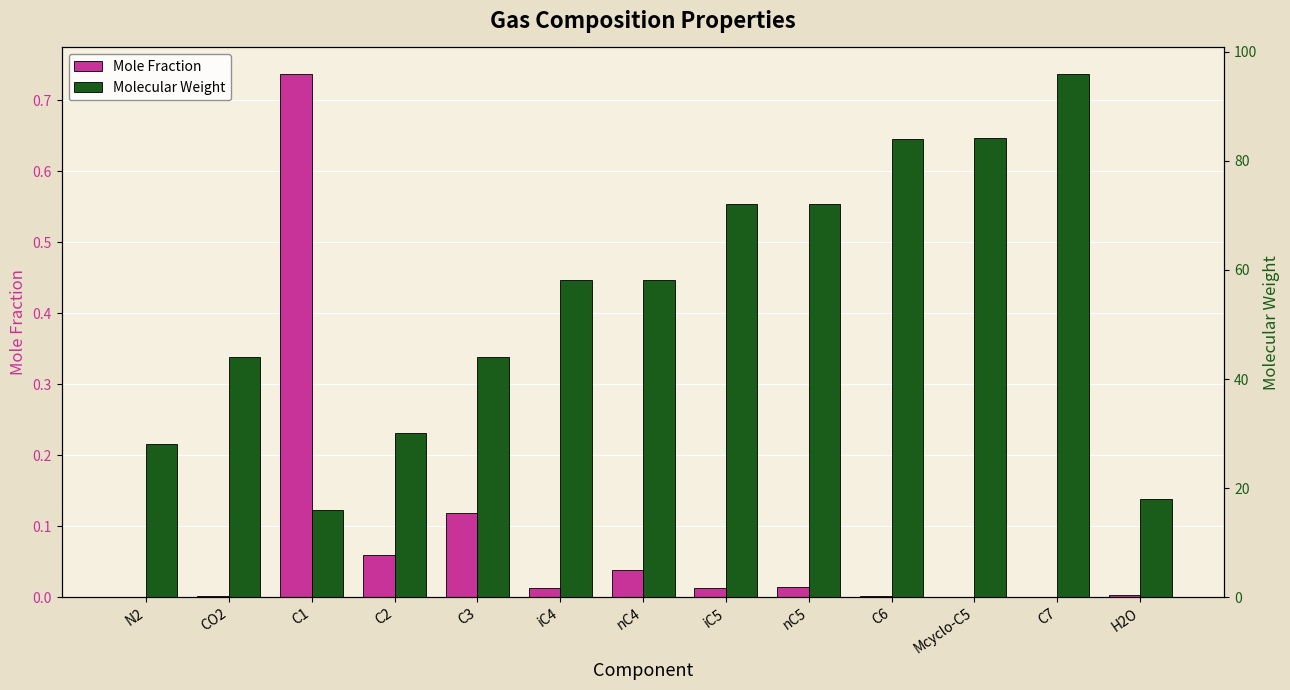

What is the label of the 3rd bar from the right?

Mcyclo-C5